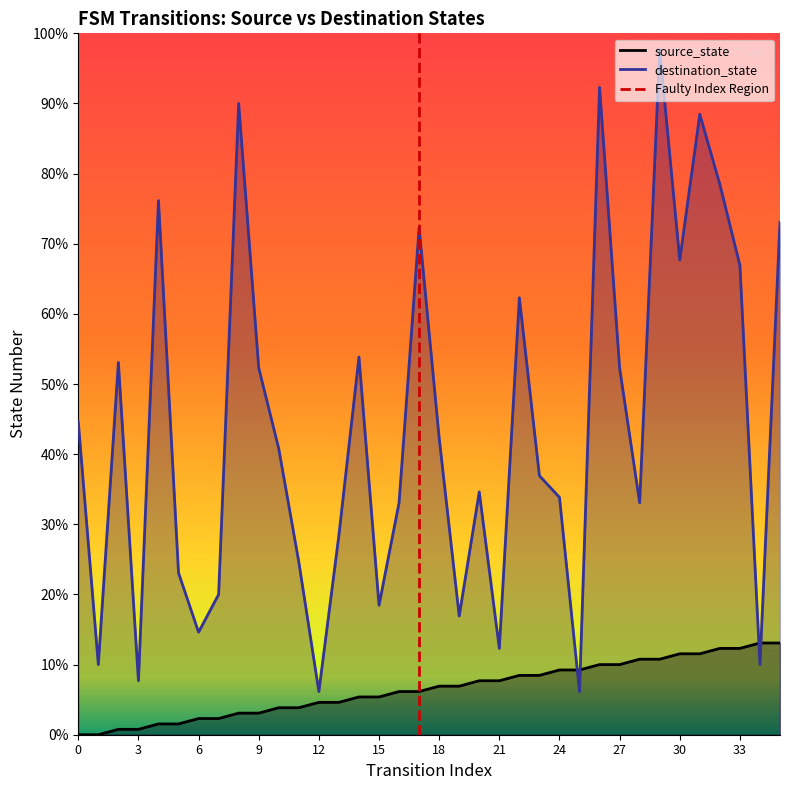

Between which two adjacent categories do source_state and destination_state first intersect?

24 and 25